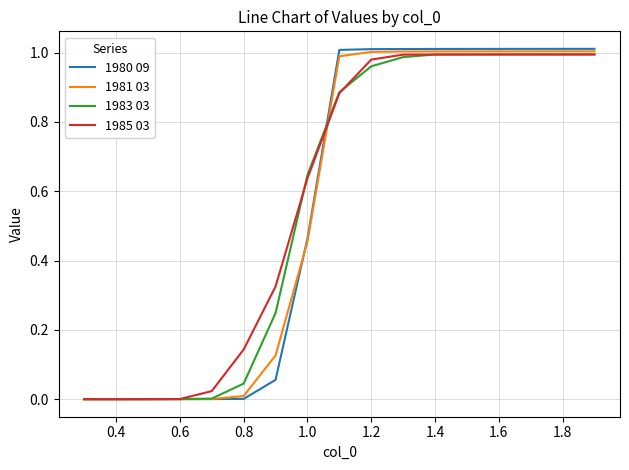

Which series has the largest range (max minus min)?

1980 09